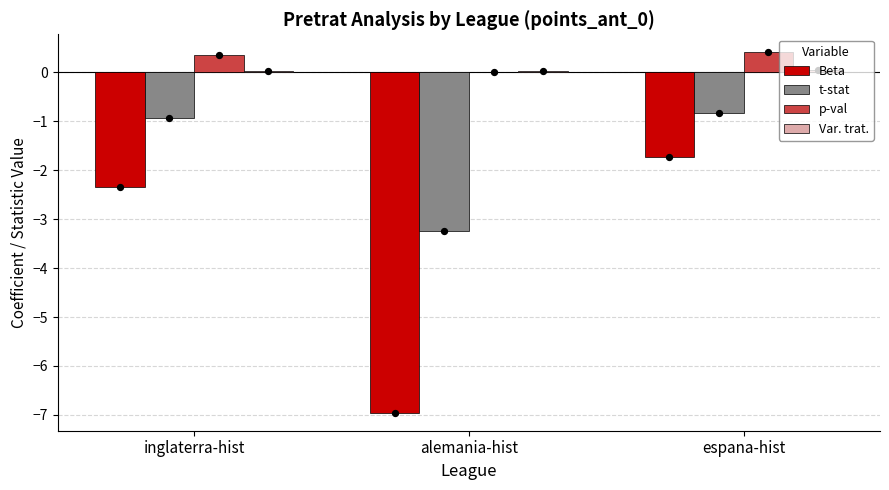

Is the value of p-val at alemania-hist greater than the value of Beta at inglaterra-hist?

Yes